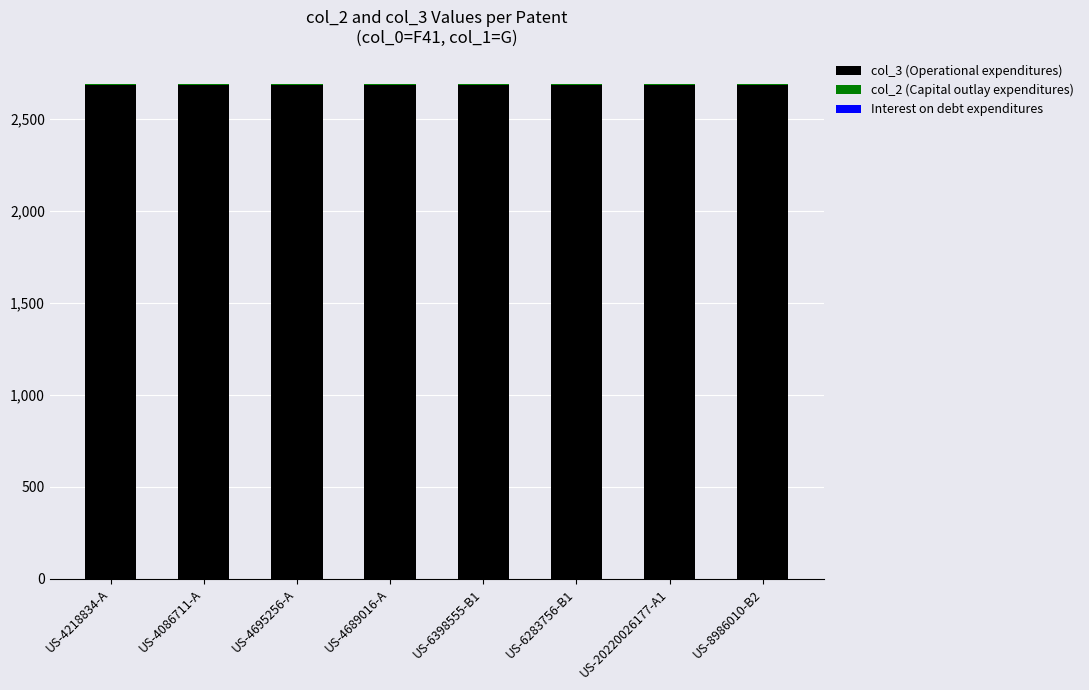

The value of col_3 (Operational expenditures) at US-4218834-A is 2688.0. True or false?

True